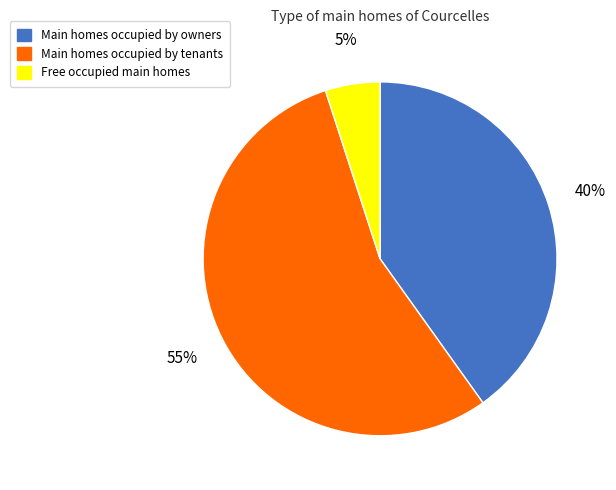

Is there any slice that represents more than half of the pie?

Yes